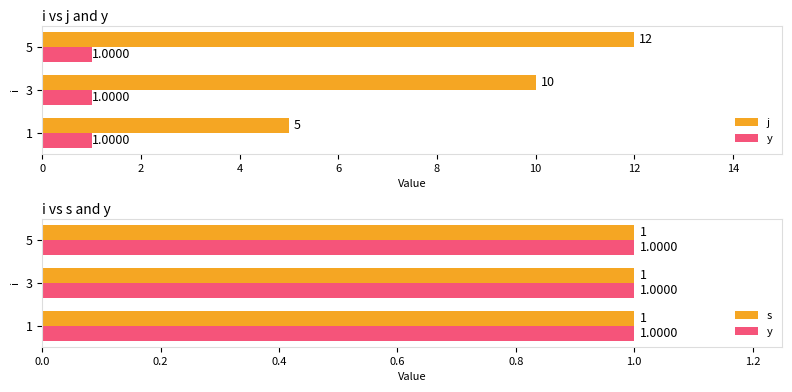

At how many categories does at least one series exceed 6?

2